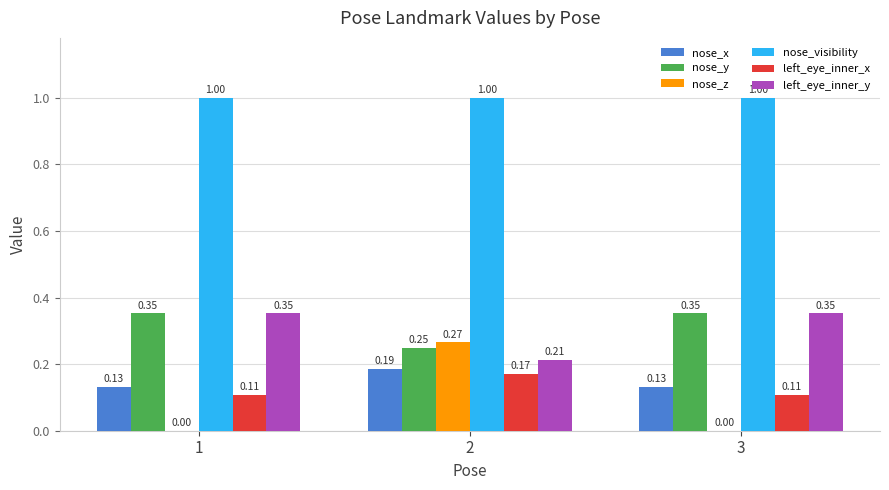

What is the sum of the nose_visibility values at 2 and 3?

2.0